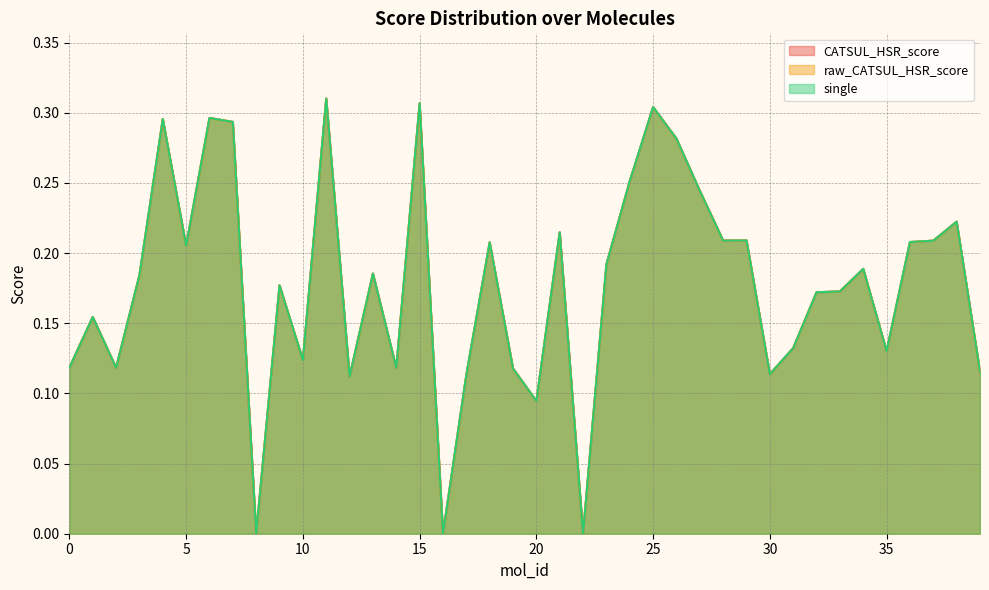

What is the value of the single point at the 38th from the left?

0.2